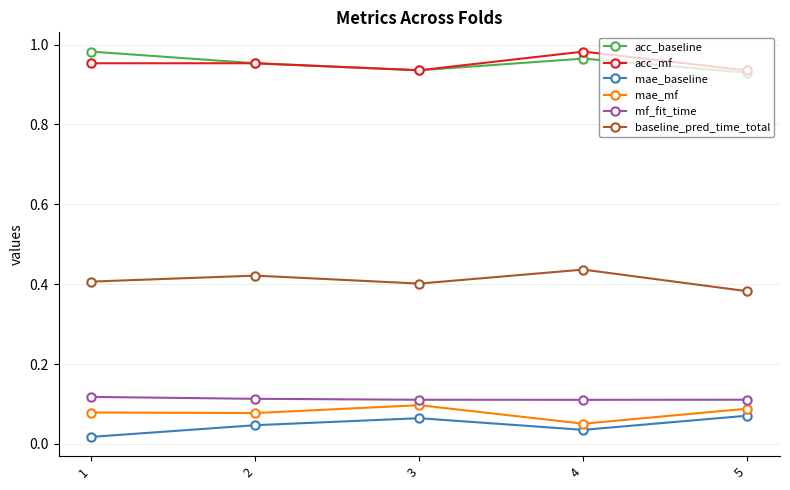

How many interior local valleys does the baseline_pred_time_total series have?

1